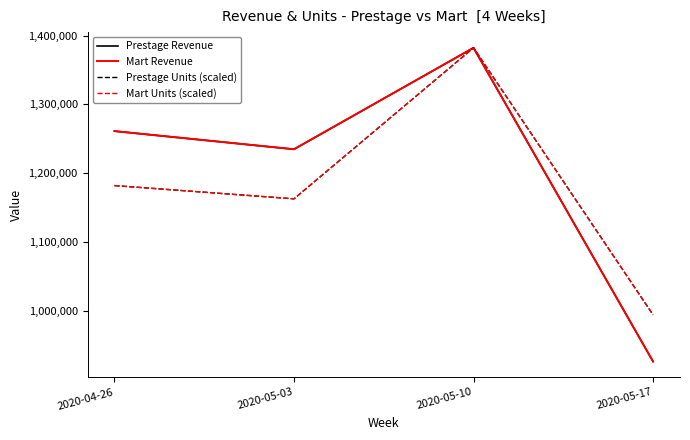

What is the spread (max minus min) of values at 2020-05-17?

67999.0